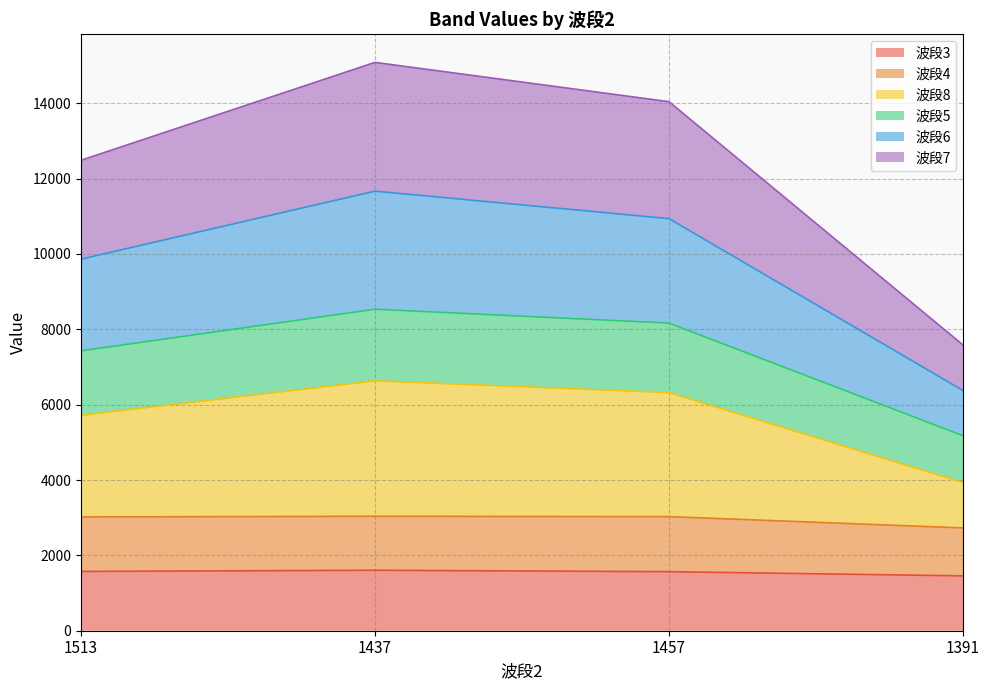

What are all the series names shown in the legend?

波段3, 波段4, 波段8, 波段5, 波段6, 波段7